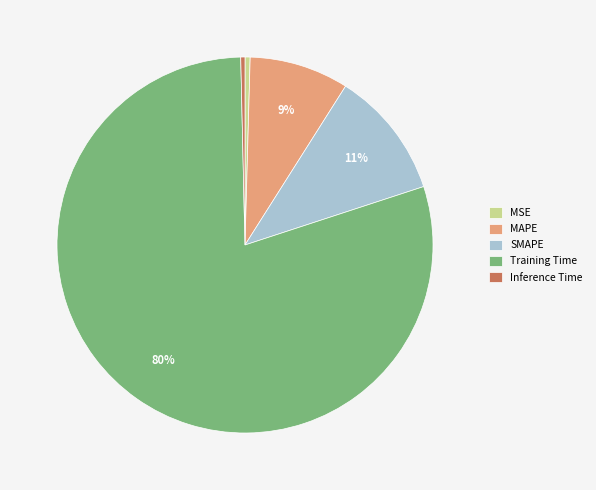

Which has a higher value, Training Time or Inference Time?

Training Time